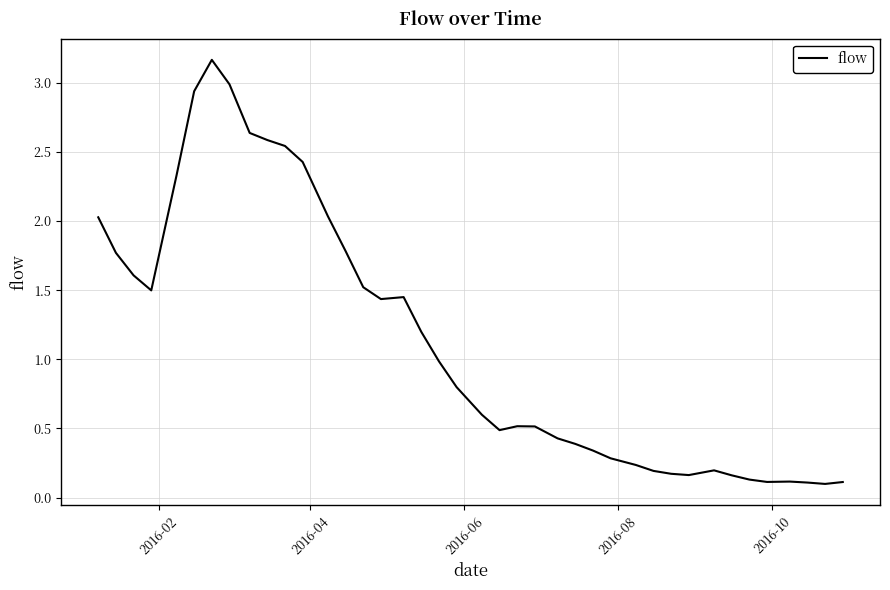

What is the difference between the maximum and minimum values?

3.1